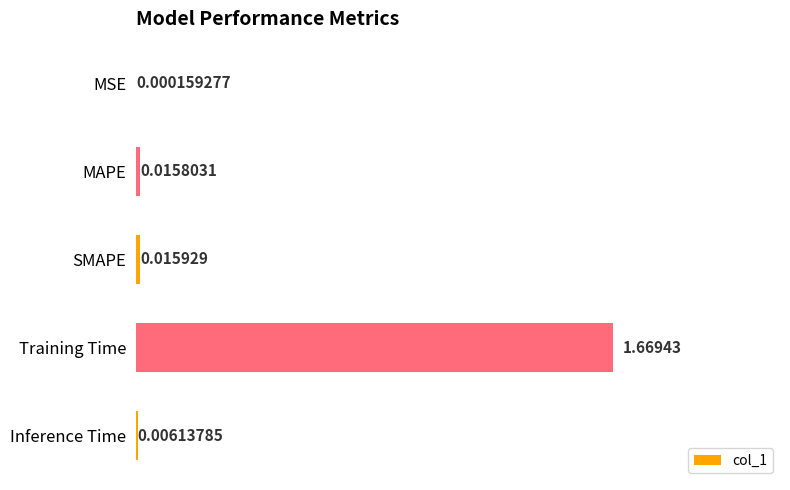

At which category does the chart reach its peak across all series?

Training Time